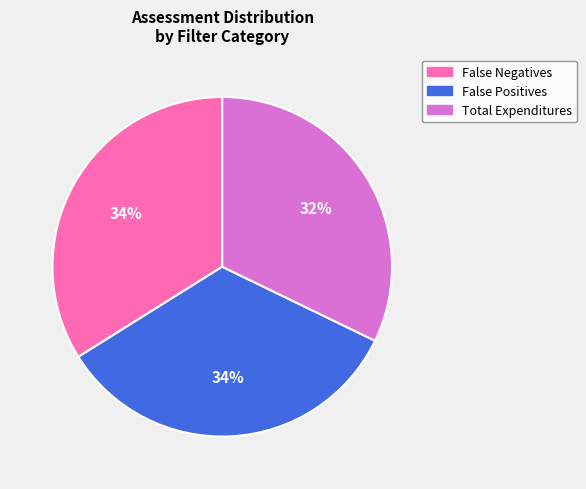

Does False Positives account for over 50% of the chart?

No